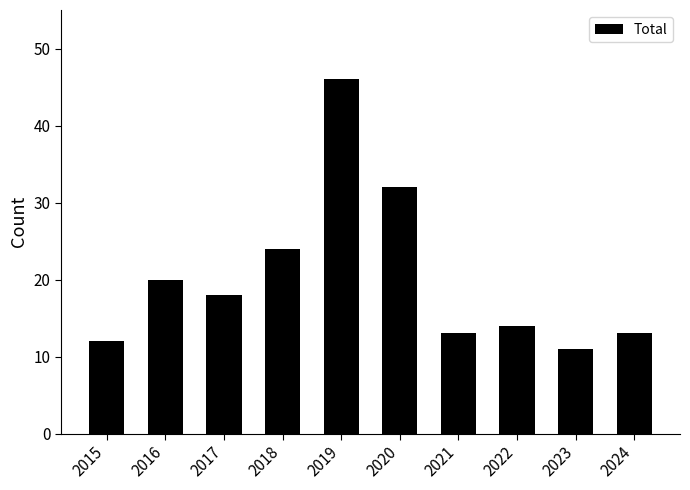

Which category has the lowest value across all series?

2023